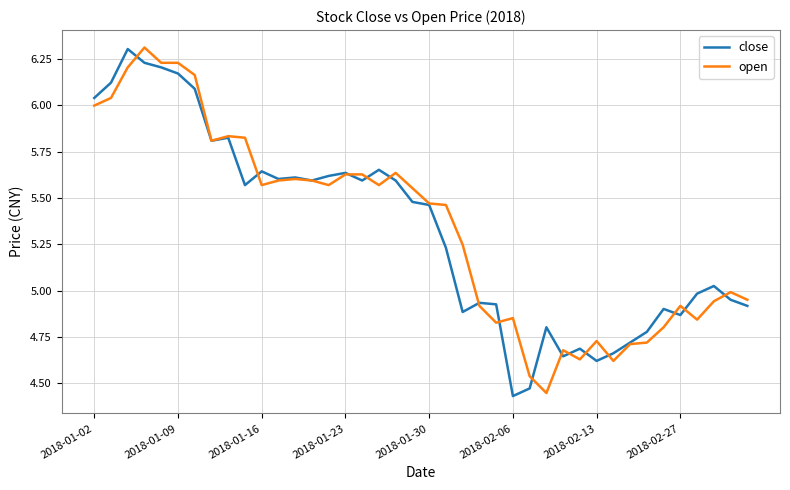

True or false: close and open cross at least once.

True